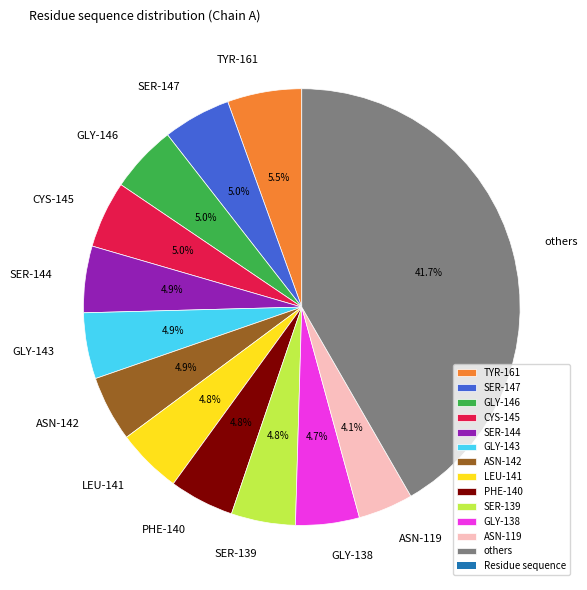

Approximately how many times larger is the value at SER-144 compared to SER-139?

1.0